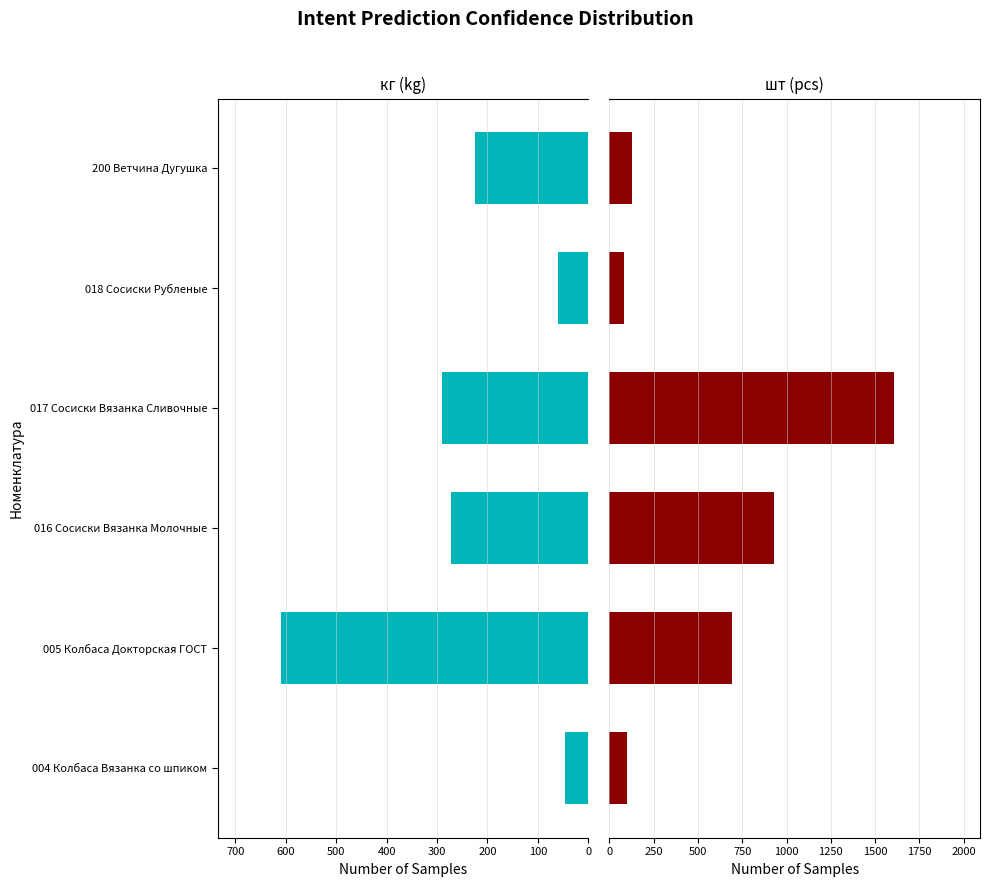

The шт (Начальный остаток) series shows 245.8 at 016 Сосиски Вязанка Молочные. True or false?

False